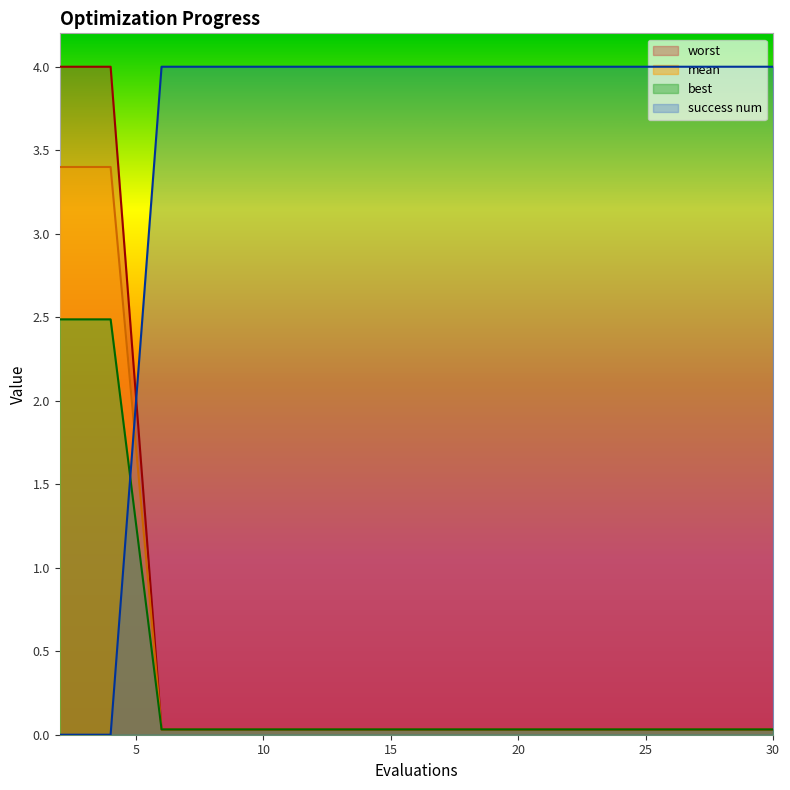

What is the difference between the highest and lowest values at 16?

4.0